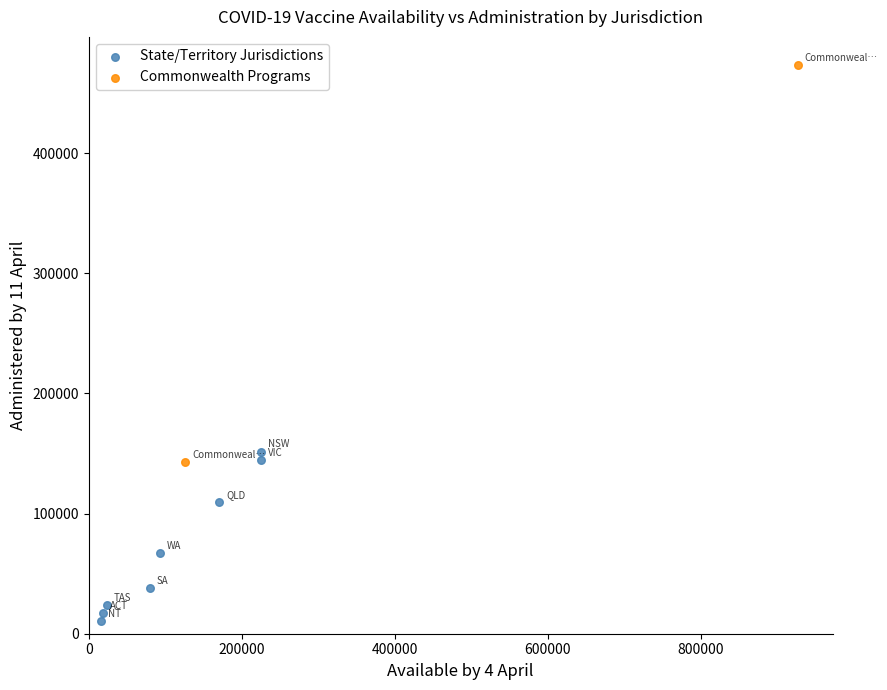

What are all the series names shown in the legend?

State/Territory Jurisdictions, Commonwealth Programs